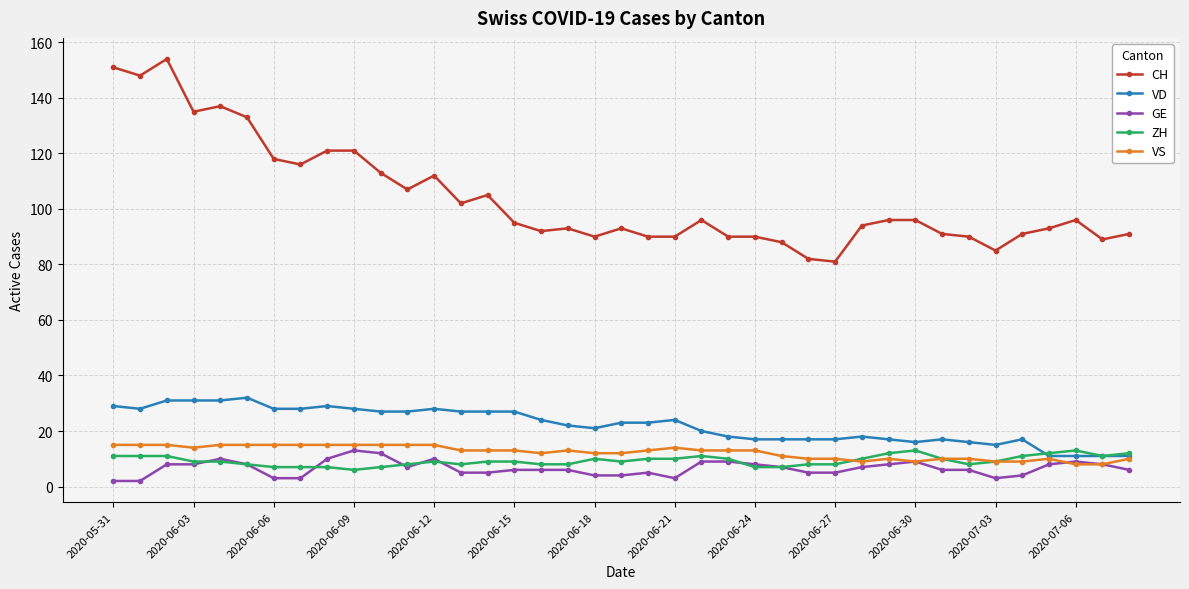

True or false: VD and CH cross at least once.

False